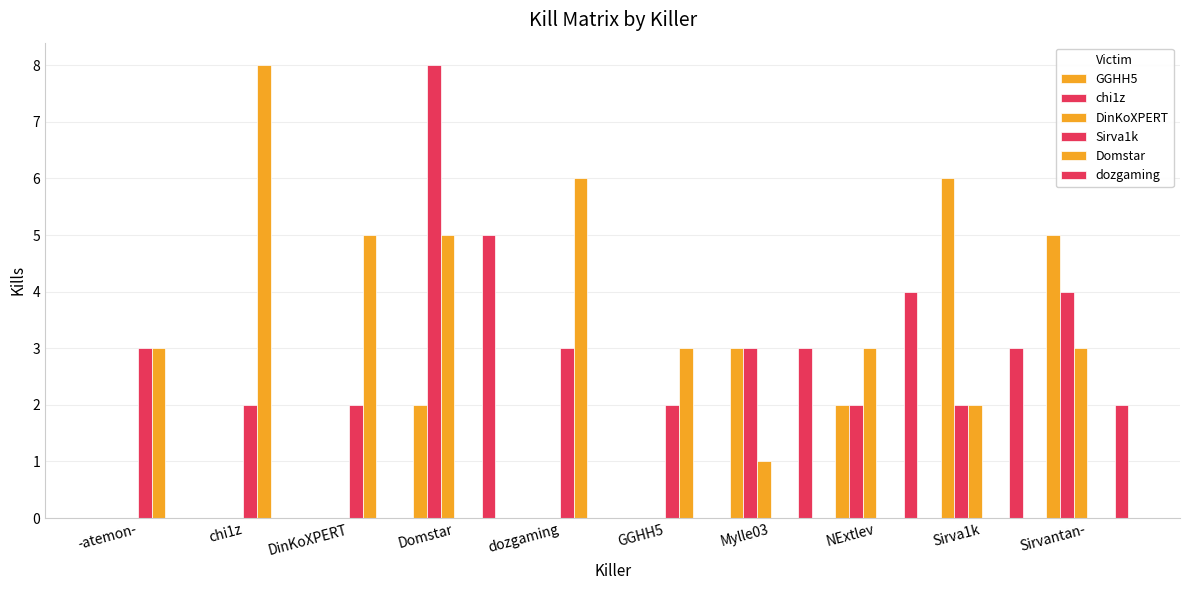

Are the bars horizontal?

No